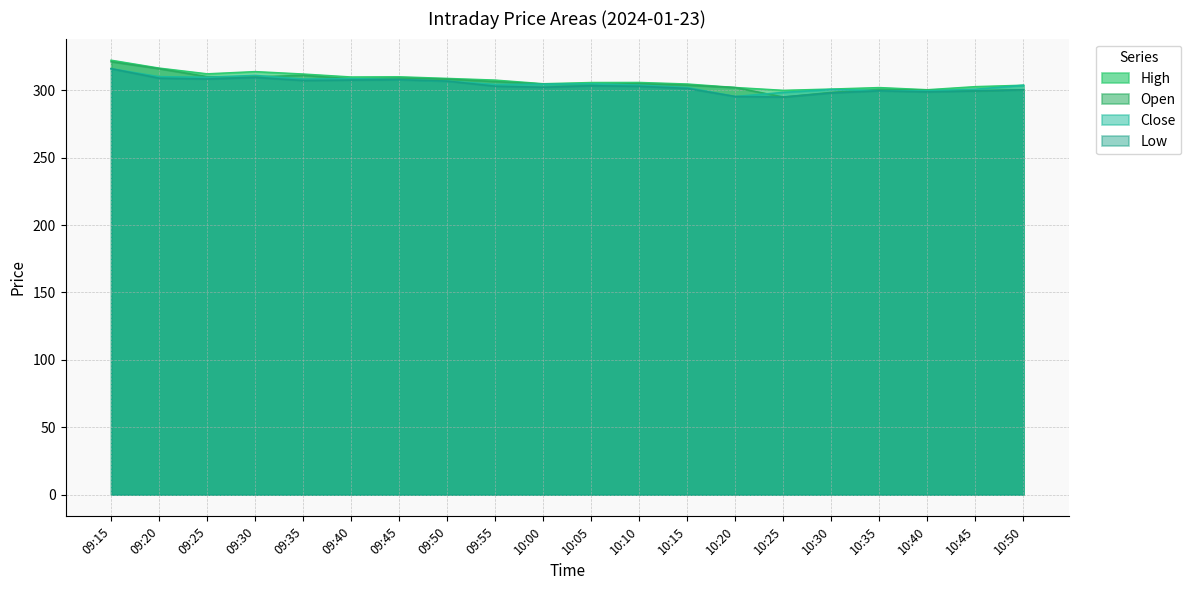

What is the sum of the Low values at 10:35 and 09:25?

608.0